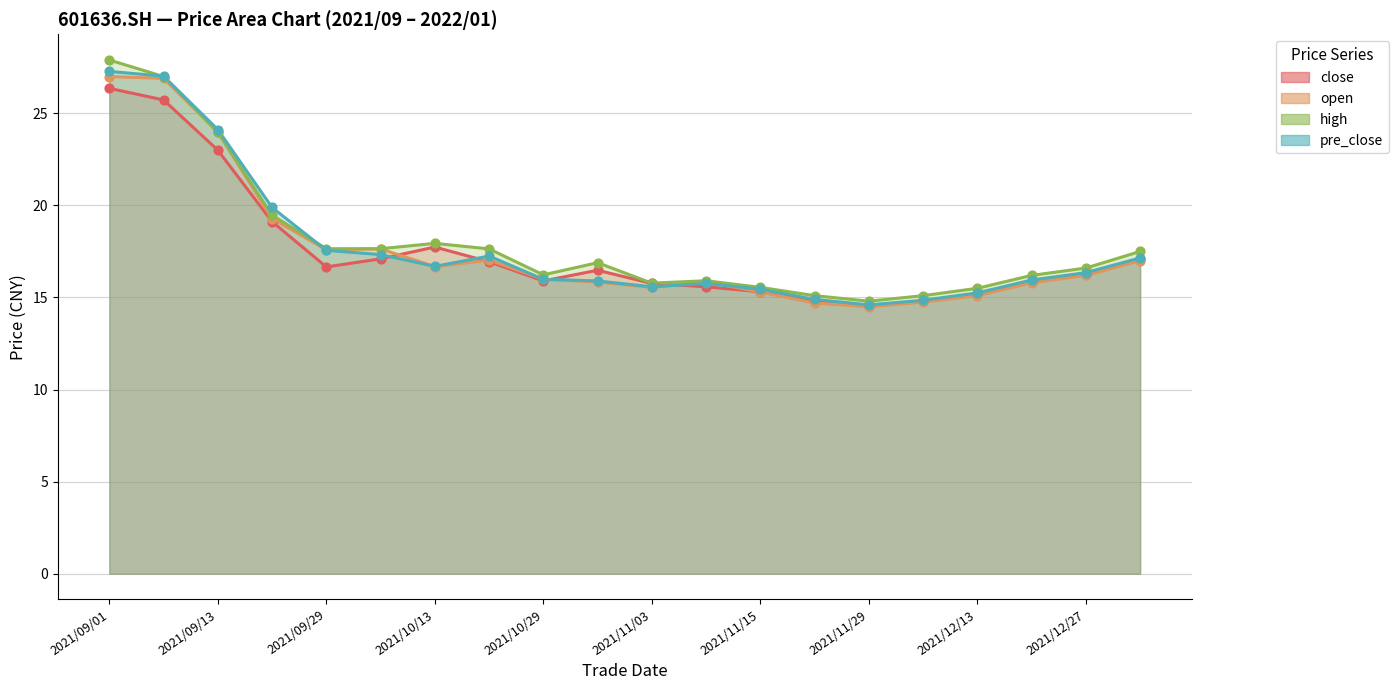

At how many categories does at least one series exceed 15?

19